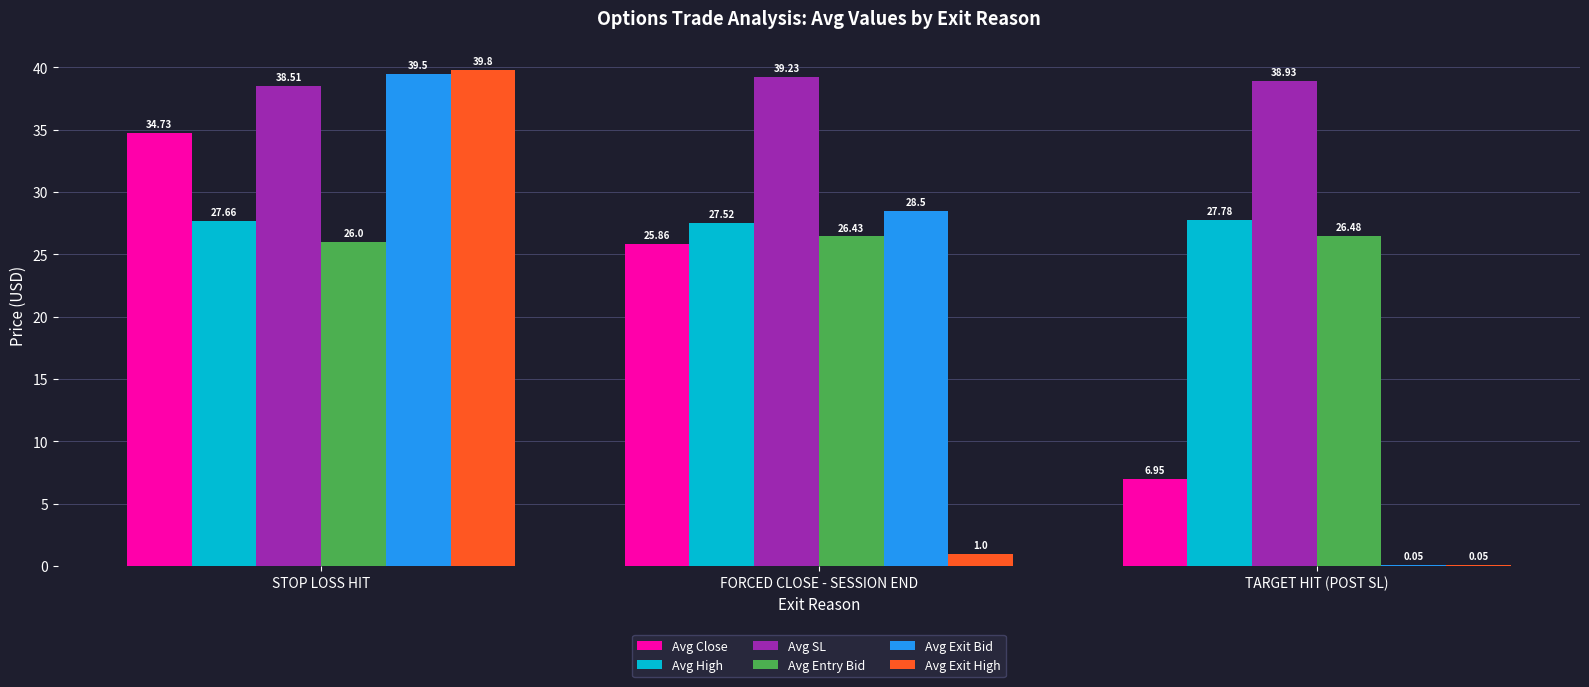

How many data points in Avg Exit Bid are above 28?

2